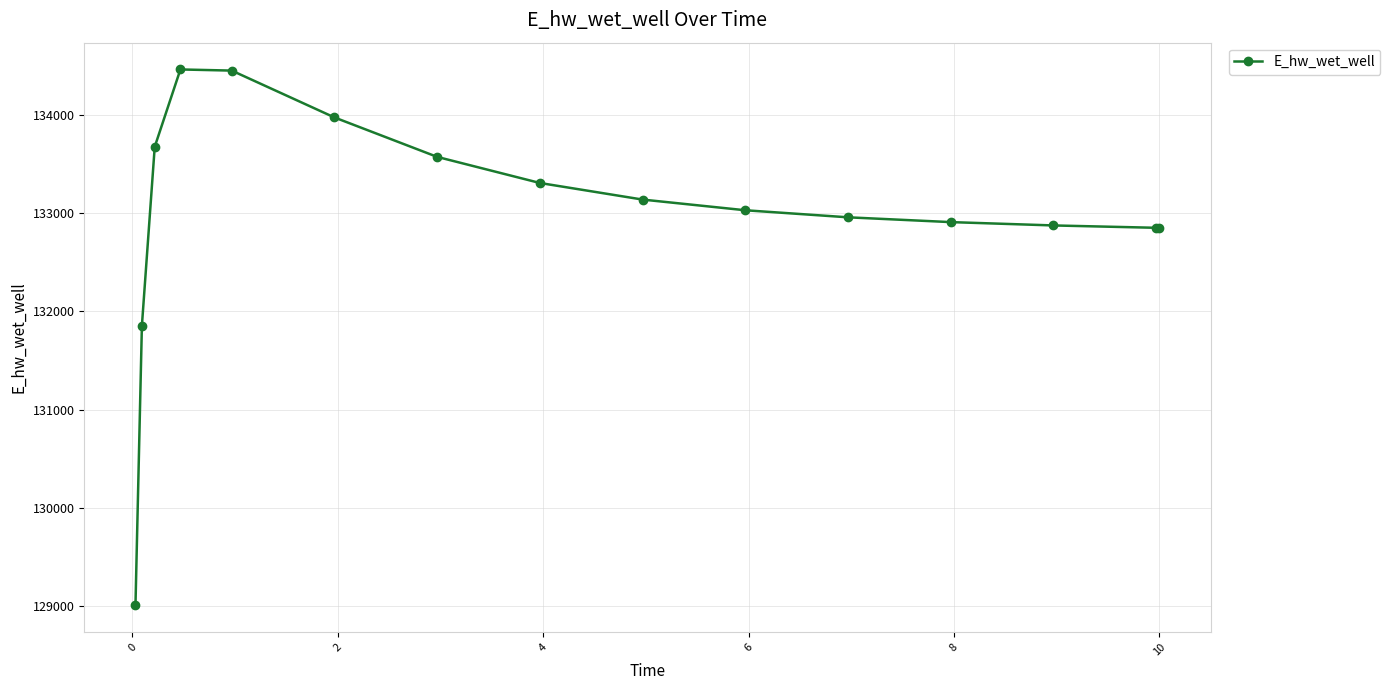

What is the value of the 1st point from the left?

129008.6